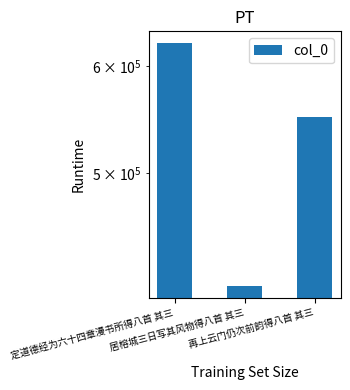

Which label corresponds to the smallest value in the chart?

居榕城三日写其风物得八首 其三